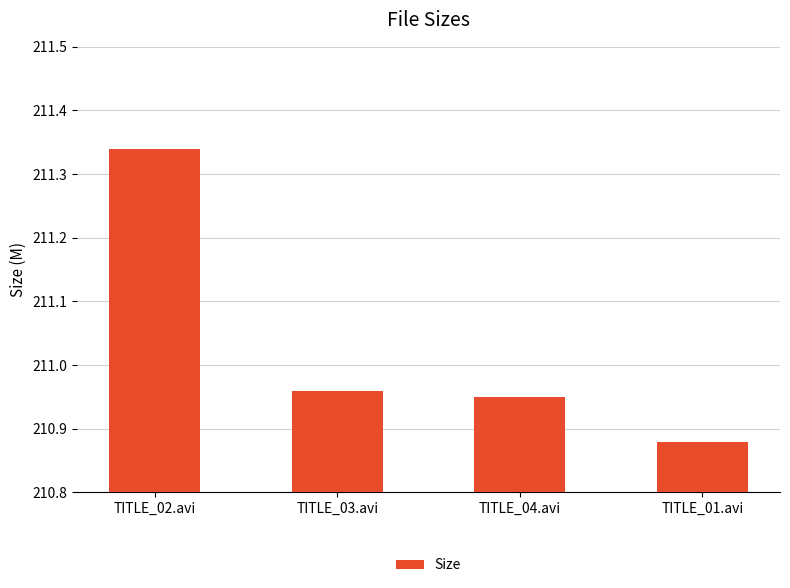

What is the sum of the values at TITLE_01.avi and TITLE_04.avi?

421.8